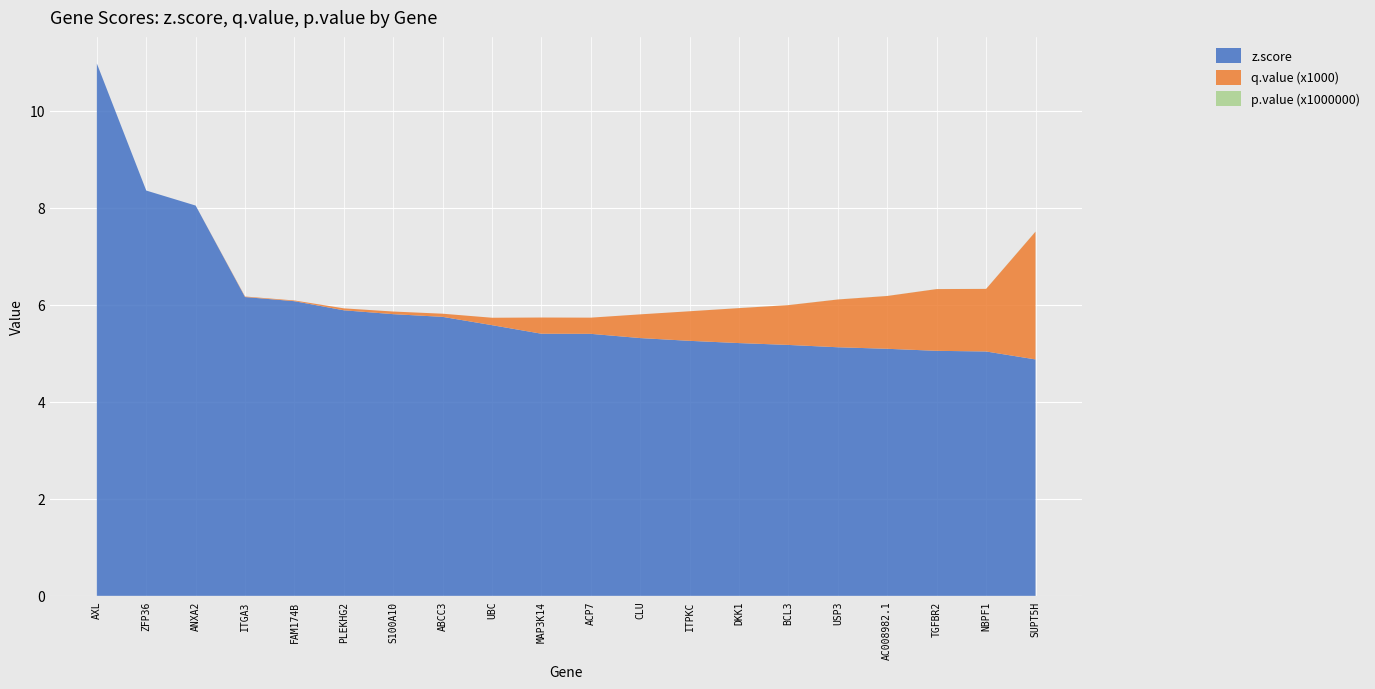

Reading right to left, list all the values displayed in this chart.

z.score: SUPT5H=4.9	NBPF1=5.0	TGFBR2=5.1	AC008982.1=5.1	USP3=5.1	BCL3=5.2	DKK1=5.2	ITPKC=5.3	CLU=5.3	ACP7=5.4	MAP3K14=5.4	UBC=5.6	ABCC3=5.8	S100A10=5.8	PLEKHG2=5.9	FAM174B=6.1	ITGA3=6.2	ANXA2=8.0	ZFP36=8.4	AXL=11.0
q.value (x1000): SUPT5H=2.6	NBPF1=1.3	TGFBR2=1.3	AC008982.1=1.1	USP3=1.0	BCL3=0.8	DKK1=0.7	ITPKC=0.6	CLU=0.5	ACP7=0.3	MAP3K14=0.3	UBC=0.2	ABCC3=0.1	S100A10=0.1	PLEKHG2=0.0	FAM174B=0.0	ITGA3=0.0	ANXA2=0.0	ZFP36=0.0	AXL=0.0
p.value (x1000000): SUPT5H=0.0	NBPF1=0.0	TGFBR2=0.0	AC008982.1=0.0	USP3=0.0	BCL3=0.0	DKK1=0.0	ITPKC=0.0	CLU=0.0	ACP7=0.0	MAP3K14=0.0	UBC=0.0	ABCC3=0.0	S100A10=0.0	PLEKHG2=0.0	FAM174B=0.0	ITGA3=0.0	ANXA2=0.0	ZFP36=0.0	AXL=0.0